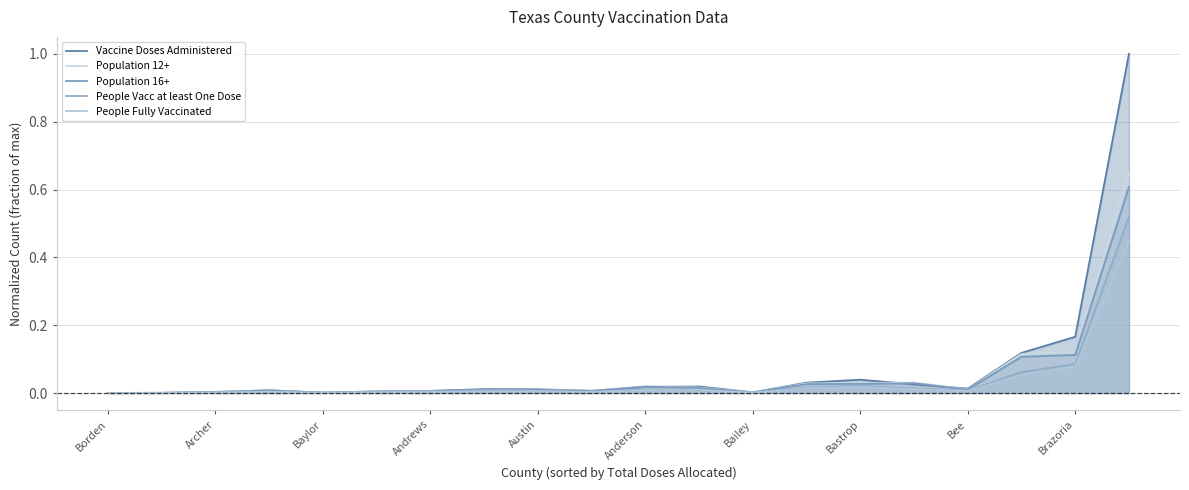

The Vaccine Doses Administered series shows 0.0 at Baylor. True or false?

True